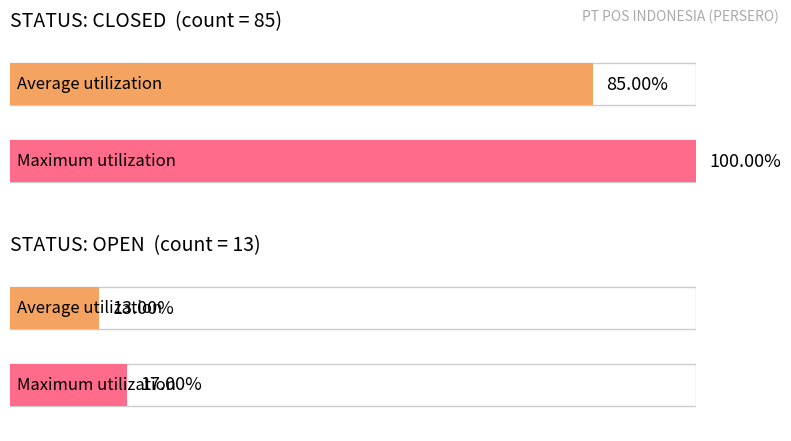

How many bars are there in total?

4